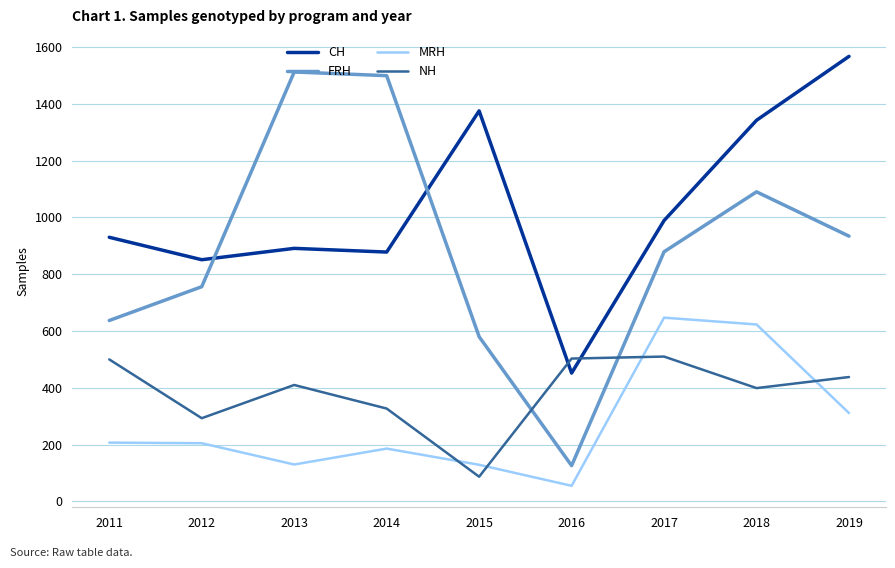

The FRH series shows 1543 at 2017. True or false?

False